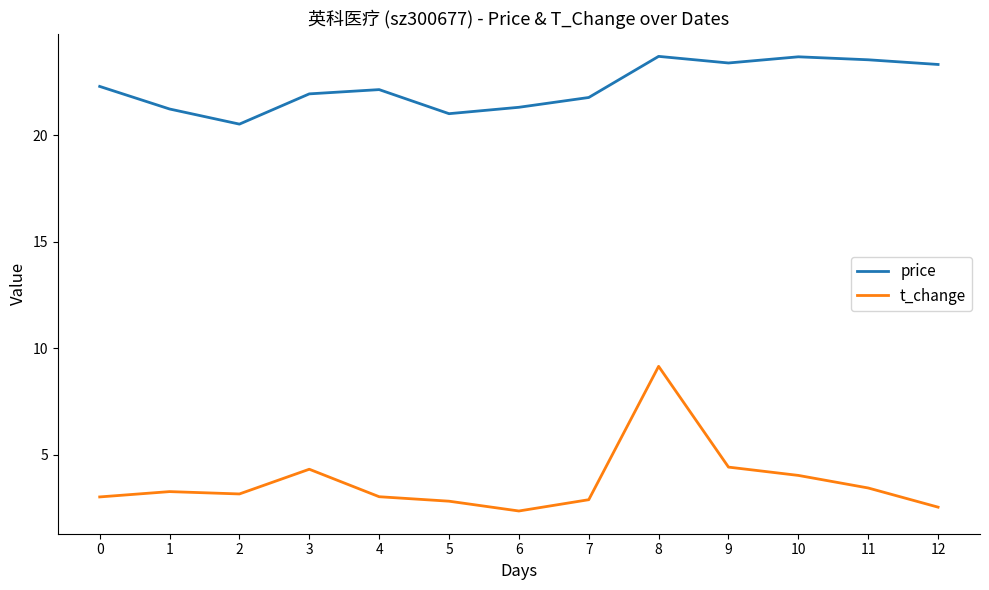

Read the price value at 11.

23.6